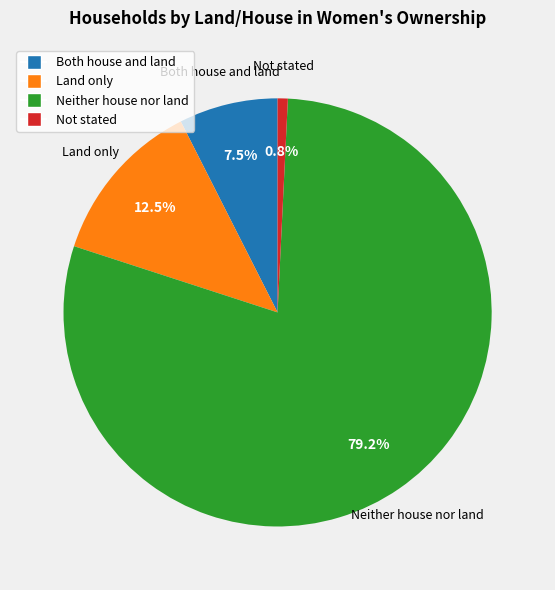

True or false: Neither house nor land accounts for 79% of the total.

True